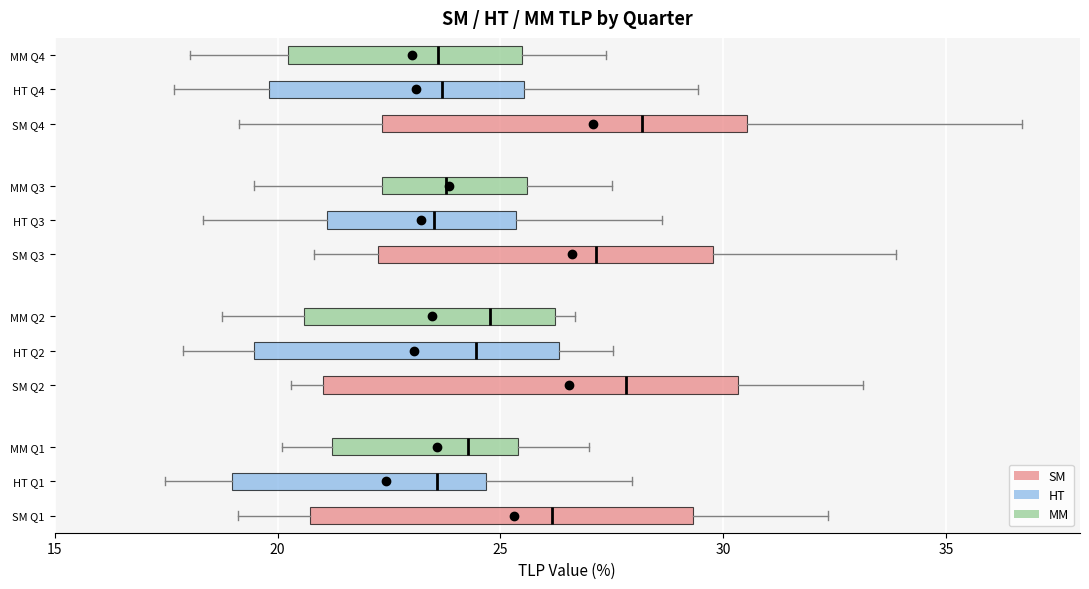

Reading bottom to top, transcribe this box plot: for each box, give where its median line is, the range the box spans, and where its two whiskers end, as read against the x-axis. The values are not printed on the chart, so give them approximately, as read against the axis.

SM Q1: median 26.0, box 20.5 to 29.5, whiskers 19.0 to 32.5
HT Q1: median 23.5, box 19.0 to 24.5, whiskers 17.5 to 28.0
MM Q1: median 24.5, box 21.0 to 25.5, whiskers 20.0 to 27.0
SM Q2: median 28.0, box 21.0 to 30.5, whiskers 20.5 to 33.0
HT Q2: median 24.5, box 19.5 to 26.5, whiskers 18.0 to 27.5
MM Q2: median 25.0, box 20.5 to 26.0, whiskers 19.0 to 26.5
SM Q3: median 27.0, box 22.5 to 30.0, whiskers 21.0 to 34.0
HT Q3: median 23.5, box 21.0 to 25.5, whiskers 18.5 to 28.5
MM Q3: median 24.0, box 22.5 to 25.5, whiskers 19.5 to 27.5
SM Q4: median 28.0, box 22.5 to 30.5, whiskers 19.0 to 36.5
HT Q4: median 23.5, box 20.0 to 25.5, whiskers 17.5 to 29.5
MM Q4: median 23.5, box 20.0 to 25.5, whiskers 18.0 to 27.5